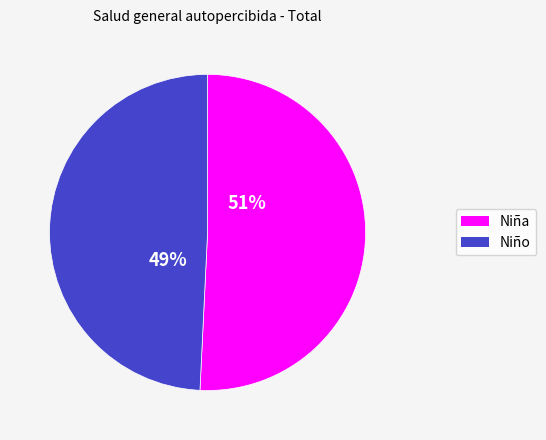

Does any single category account for the majority?

Yes